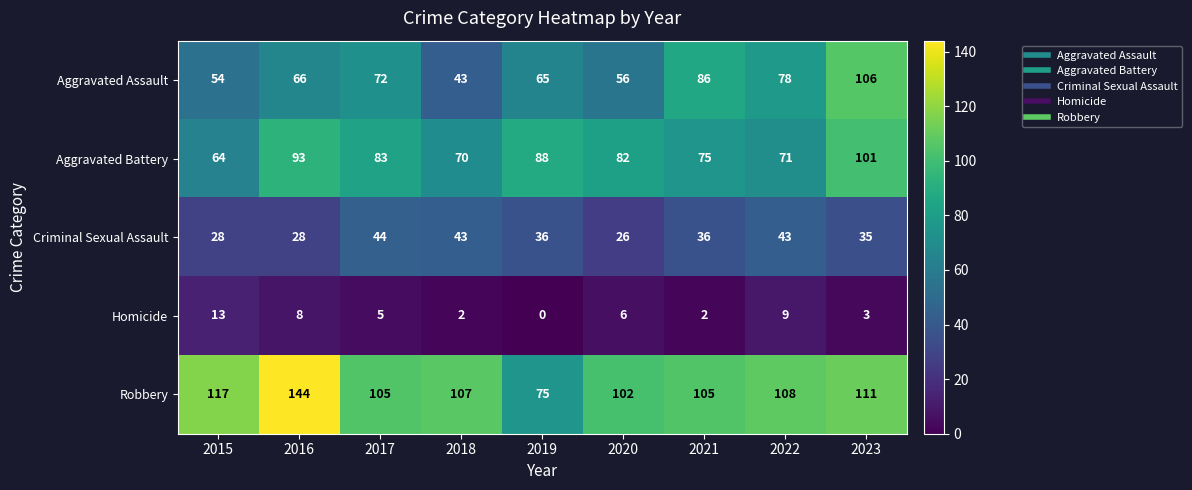

Count the number of categories in the chart.

9